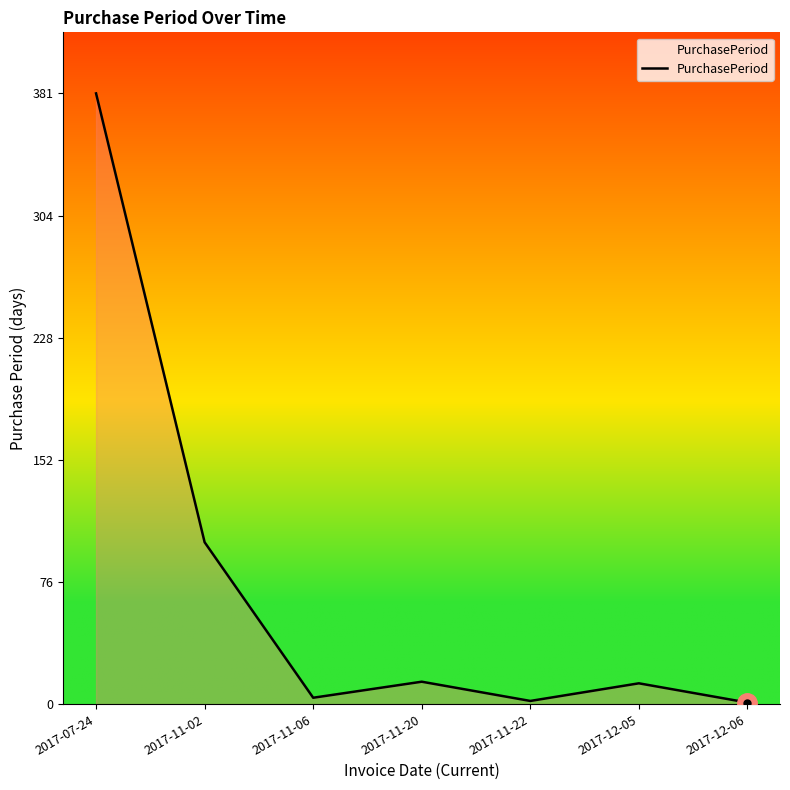

What is the change in value from 2017-07-24 to 2017-11-02?

-280